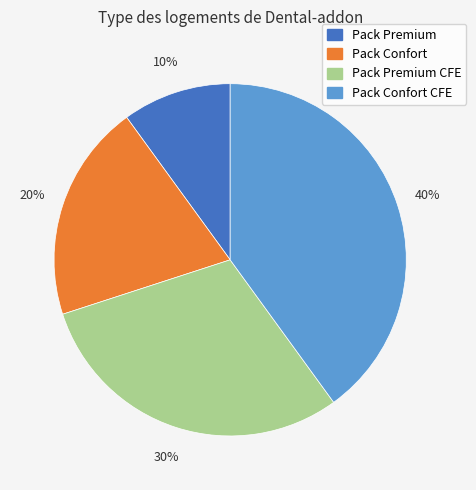

To the nearest percent, what is the difference between the Pack Premium and Pack Premium CFE slice percentages?

20%